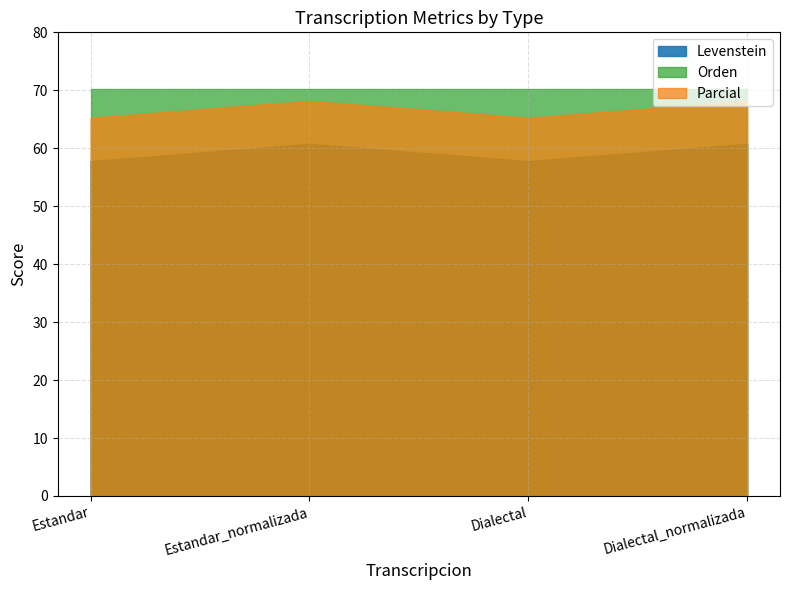

What is the average value of the Orden series?

70.3